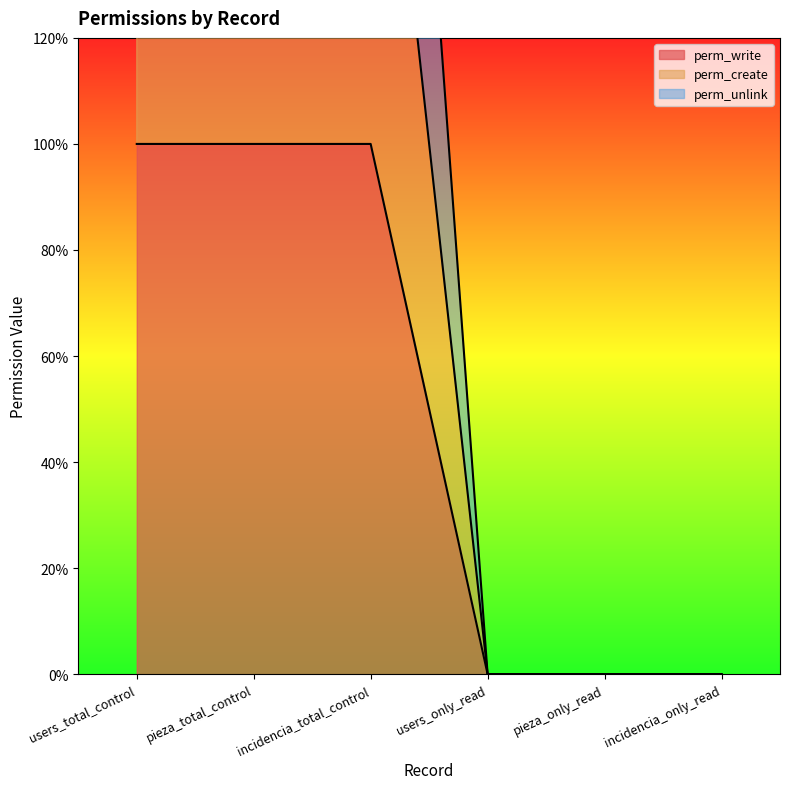

Which series has the largest range (max minus min)?

perm_unlink